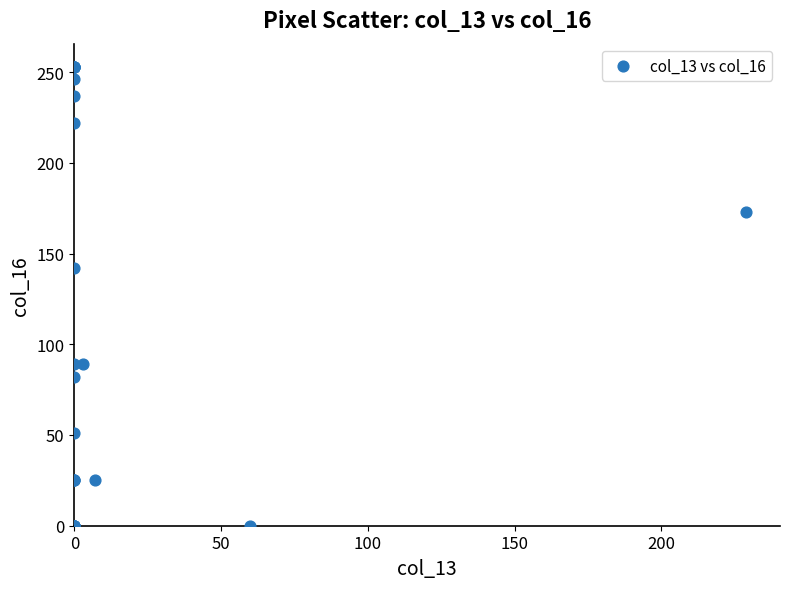

What Y value in the scatter plot is closest to 126?

142